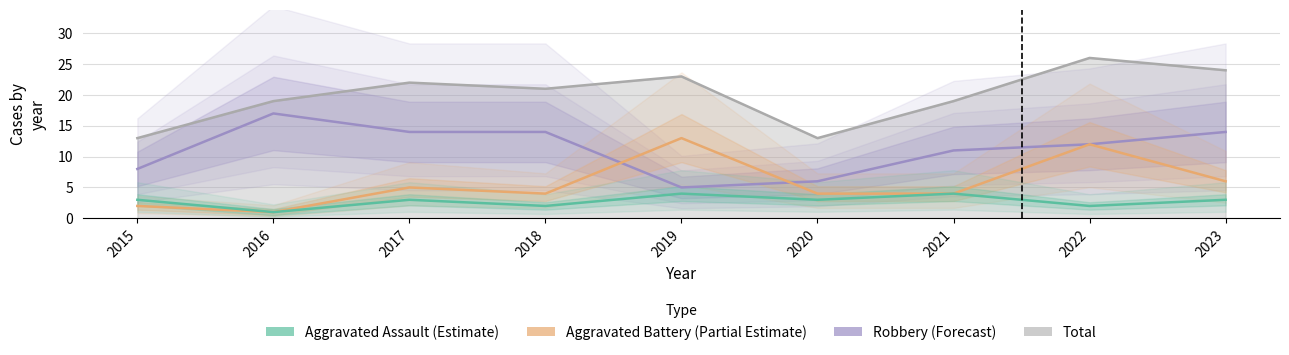

Reading left to right, list all the values displayed in this chart.

Aggravated Assault: 3	1	3	2	4	3	4	2	3
Aggravated Battery: 2	1	5	4	13	4	4	12	6
Robbery: 8	17	14	14	5	6	11	12	14
Total: 13	19	22	21	23	13	19	26	24